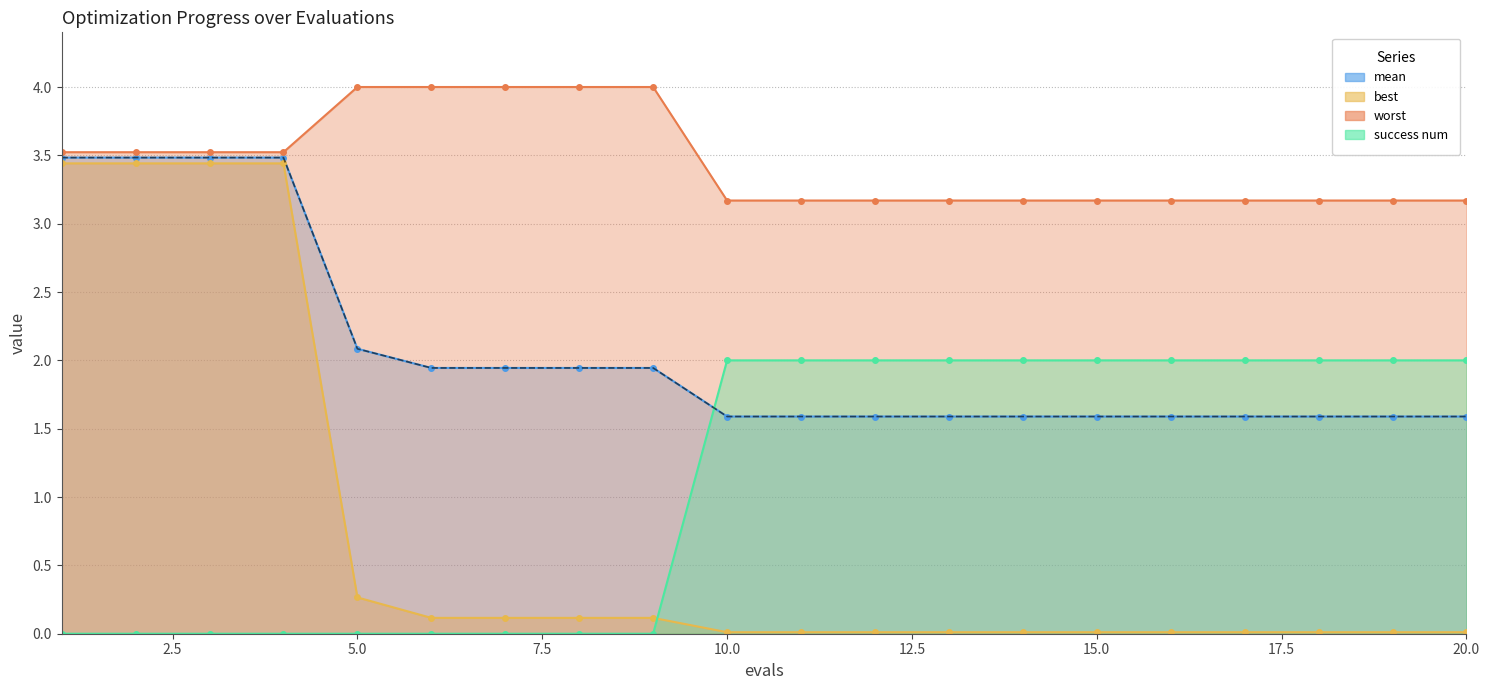

What are all the series names shown in the legend?

mean, best, worst, success num